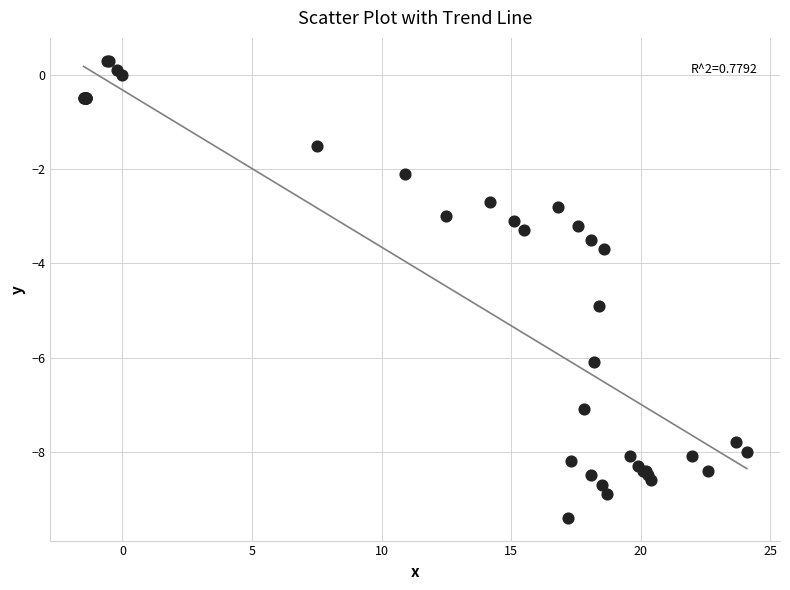

What Y value in the scatter plot is closest to -4?

-3.7